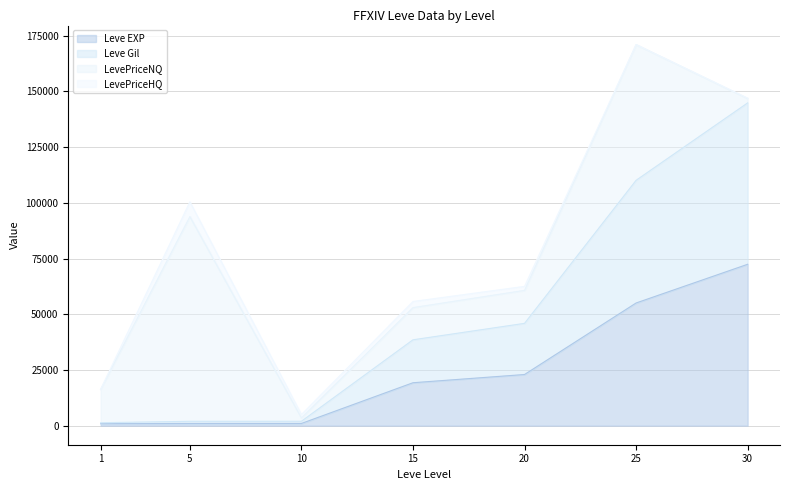

Is the value of Leve EXP at 10 greater than the value of Leve Gil at 5?

No